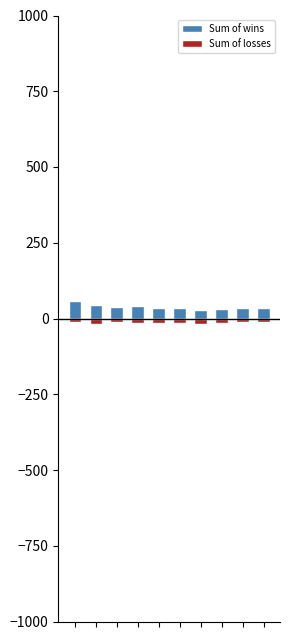

At which label is Sum of wins closest to 43?

1